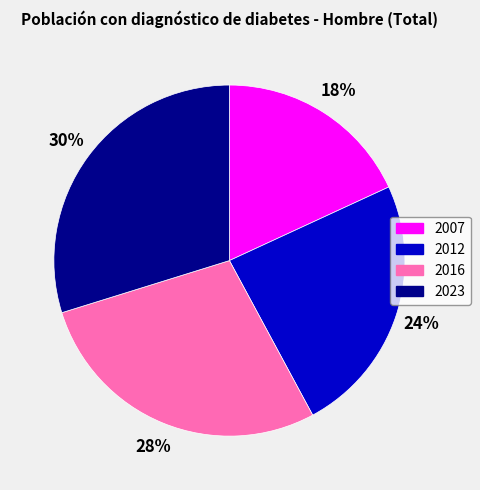

Combined, do 2012 and 2016 account for over 50%?

Yes